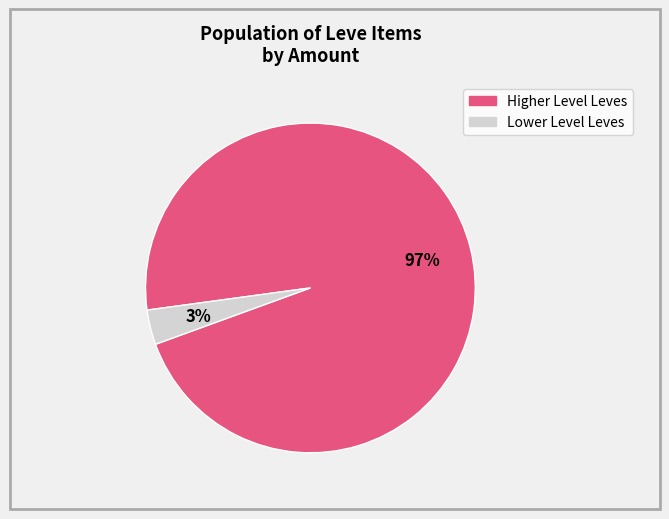

Does any single category account for the majority?

Yes